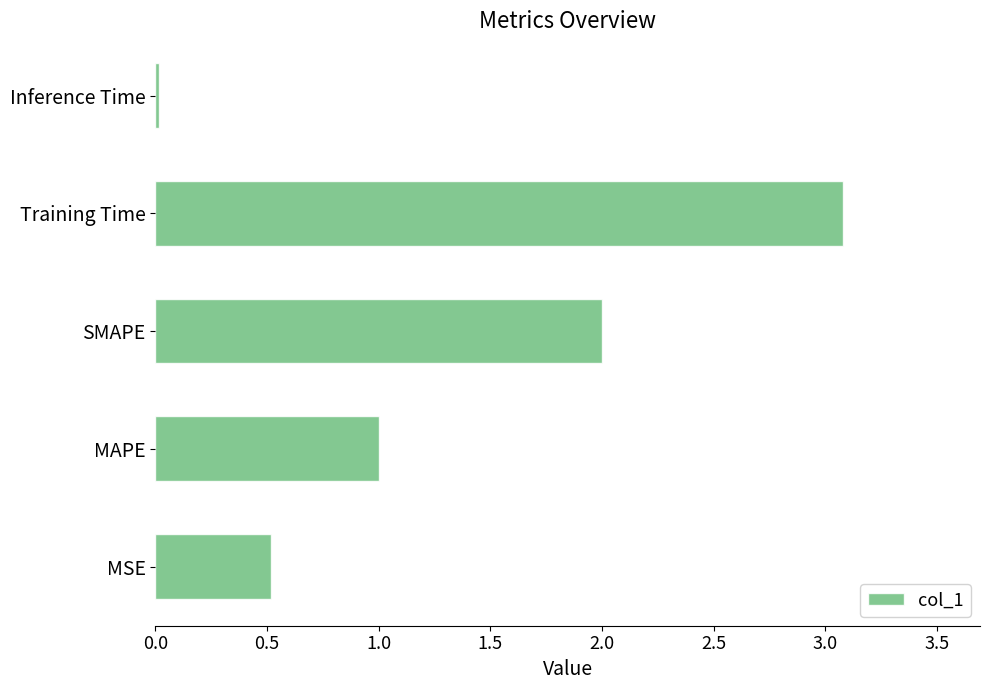

List the labels in order of value, smallest first.

Inference Time, MSE, MAPE, SMAPE, Training Time